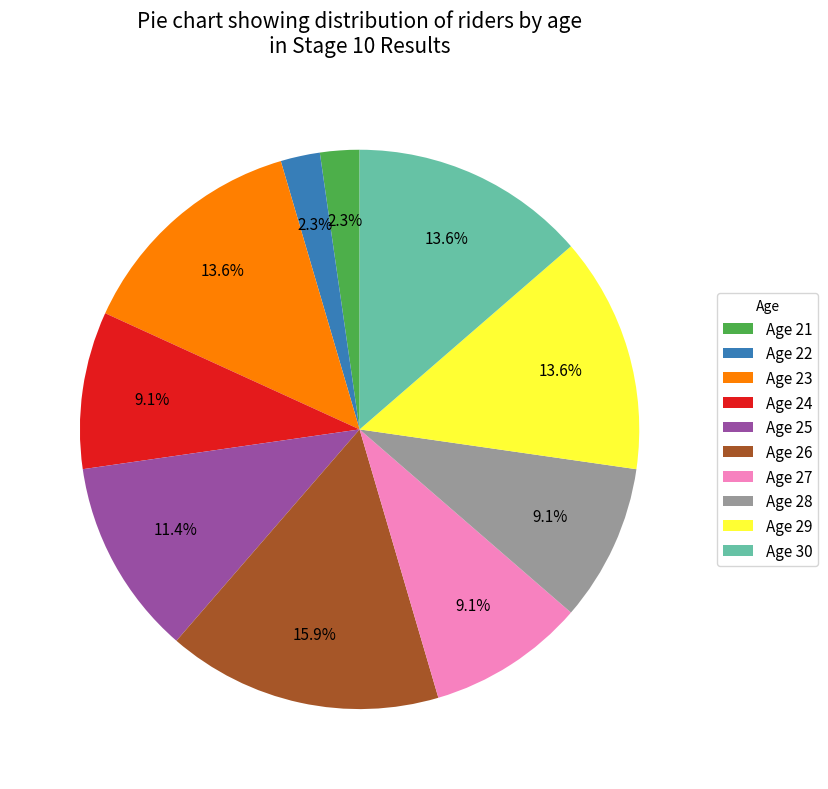

How much of the chart is everything except Age 28?

90.9%